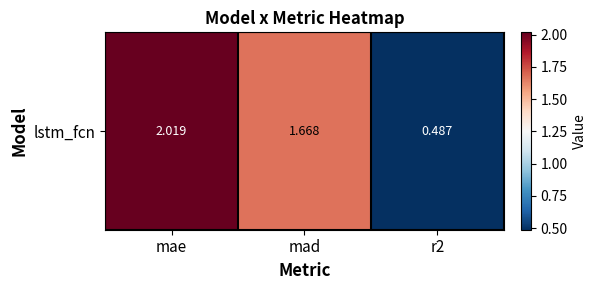

What is the difference between the values at mad and mae?

0.4